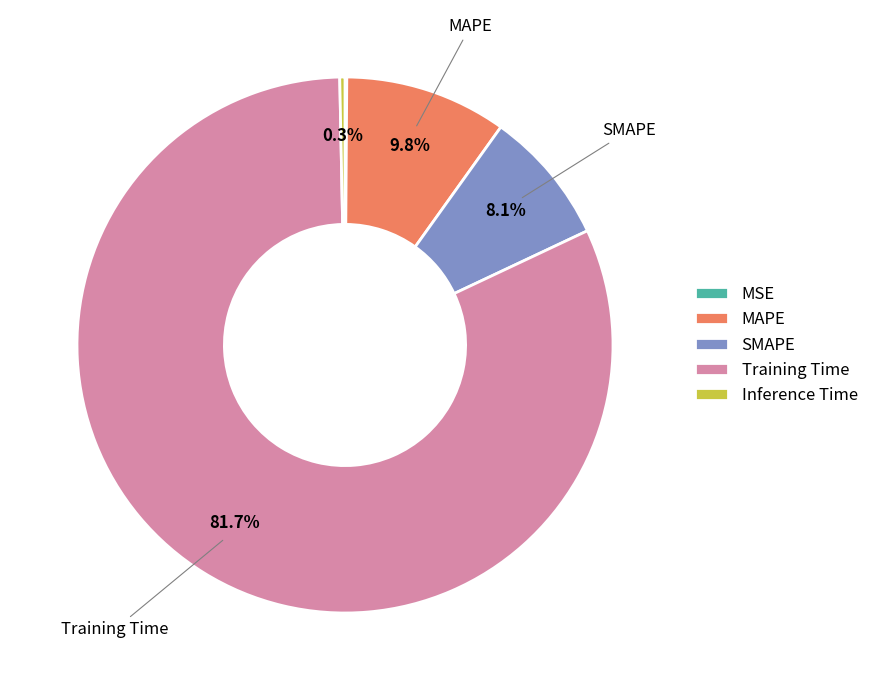

What percentage is the SMAPE slice, to the nearest percent?

8%